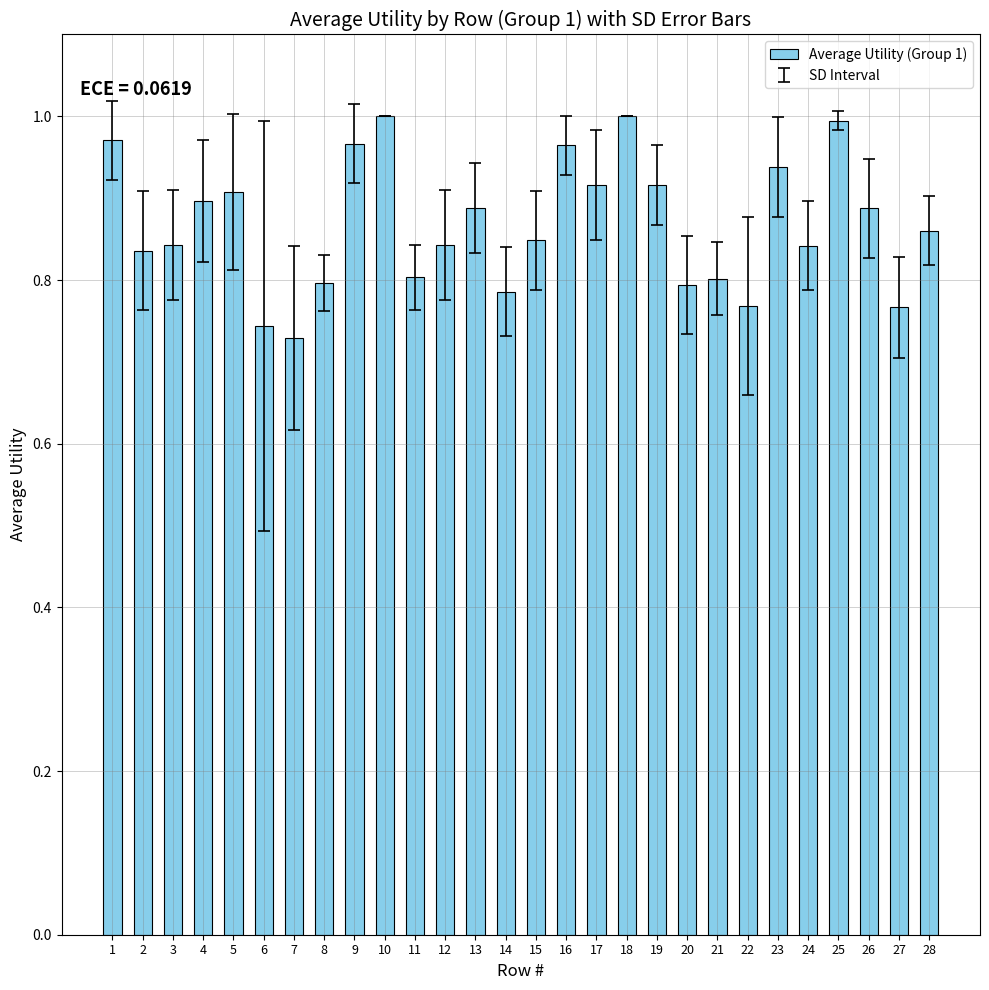

How many categories are shown in the chart?

28